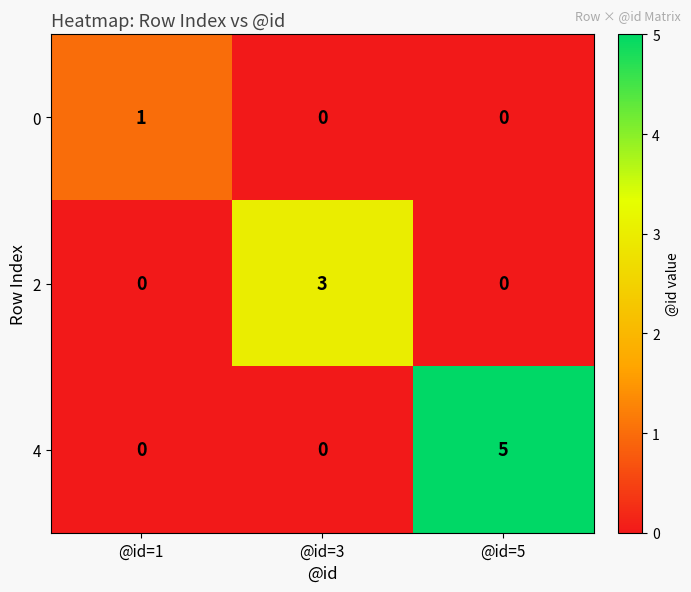

Count the 0 values in the range 0 to 1.

3